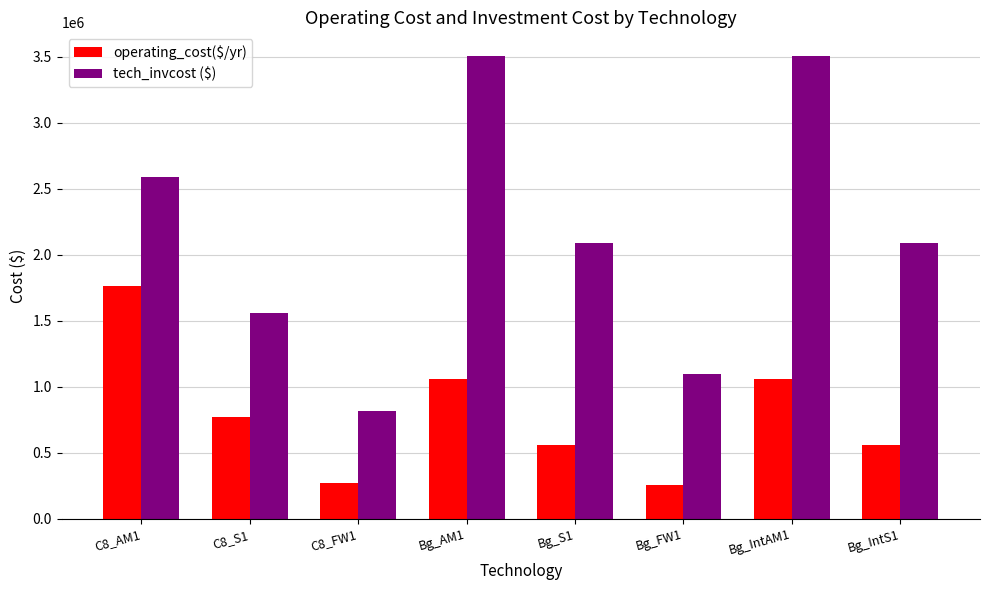

At how many categories does at least one series exceed 1013165?

7